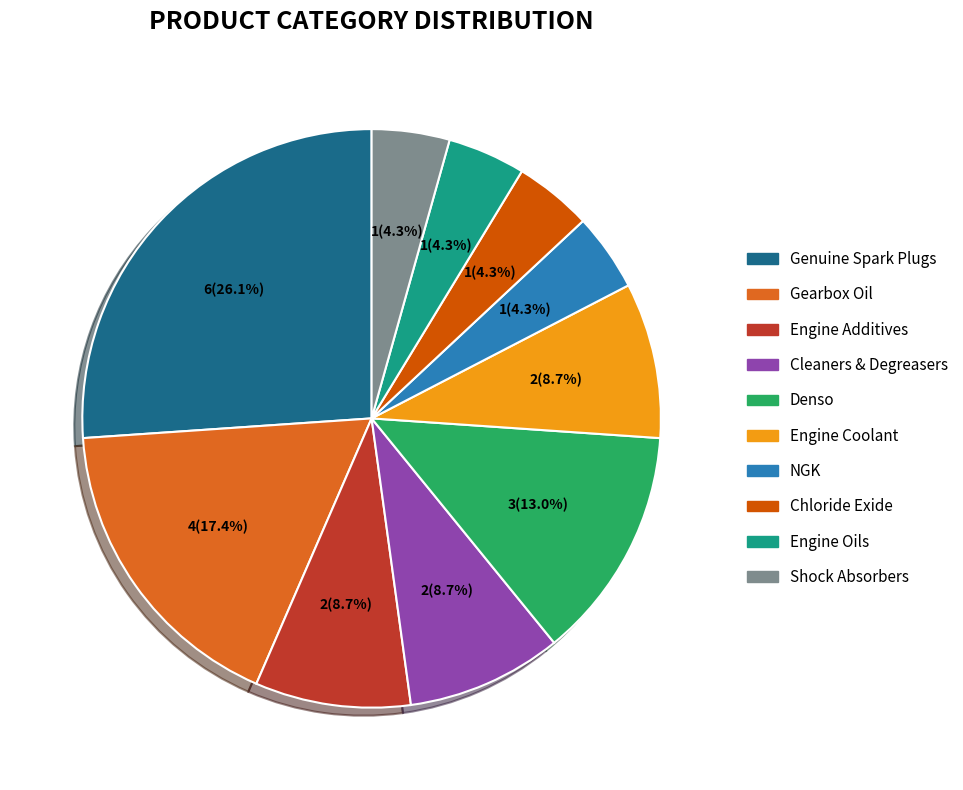

To the nearest percent, what portion does Chloride Exide represent?

4%